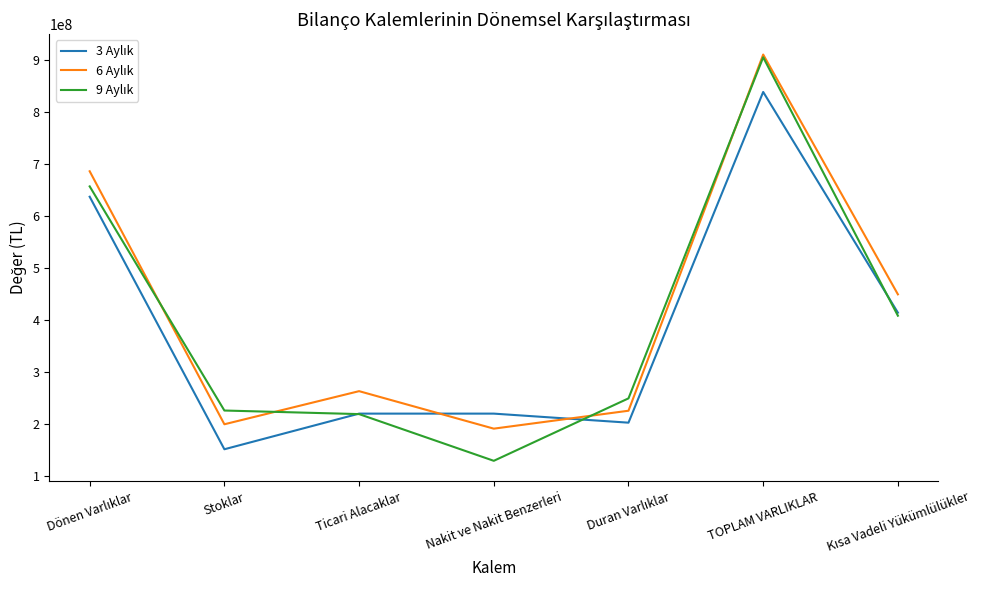

At which category is the sum across all series the highest?

TOPLAM VARLIKLAR